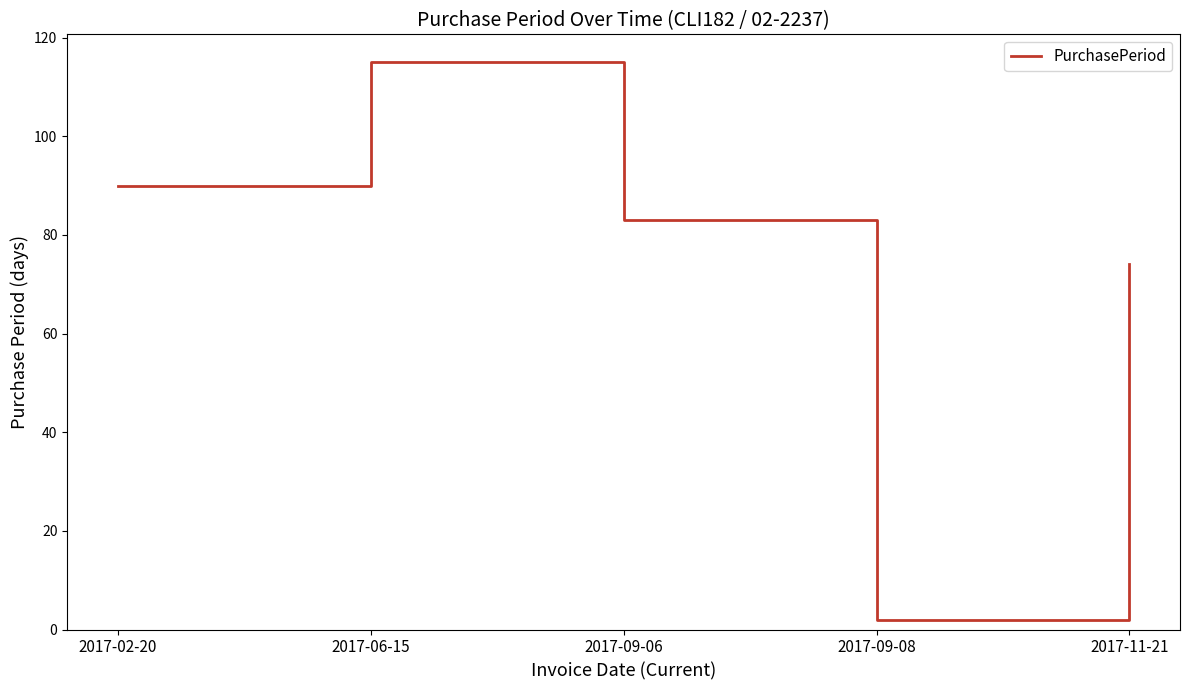

The value at 2017-02-20 is 150. True or false?

False